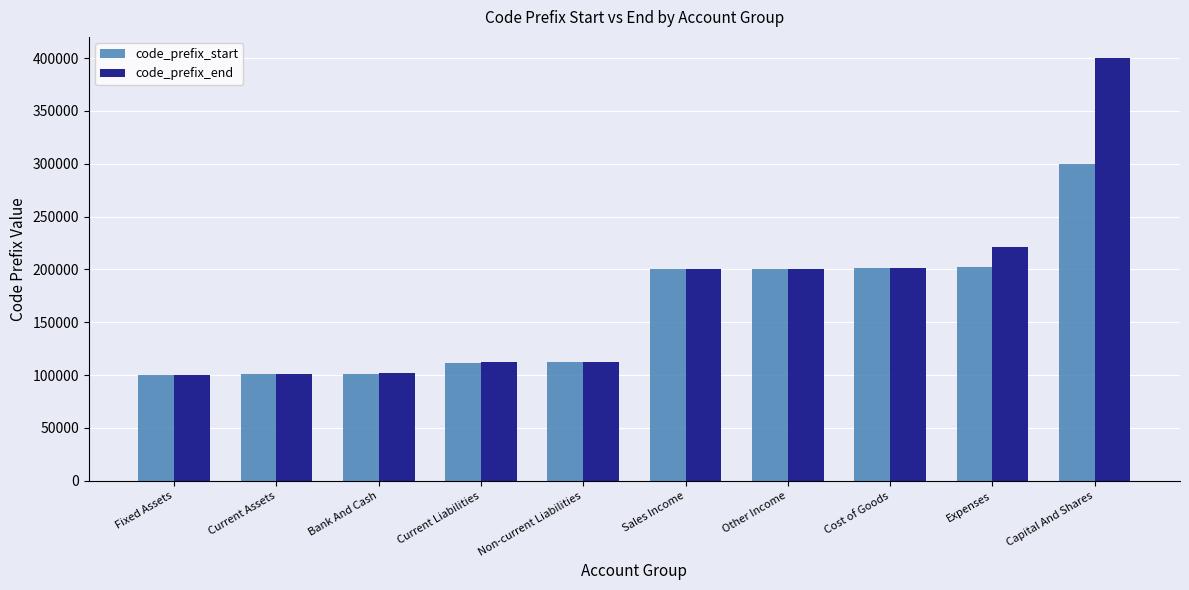

List the series in order of their peak value, highest first.

code_prefix_end, code_prefix_start